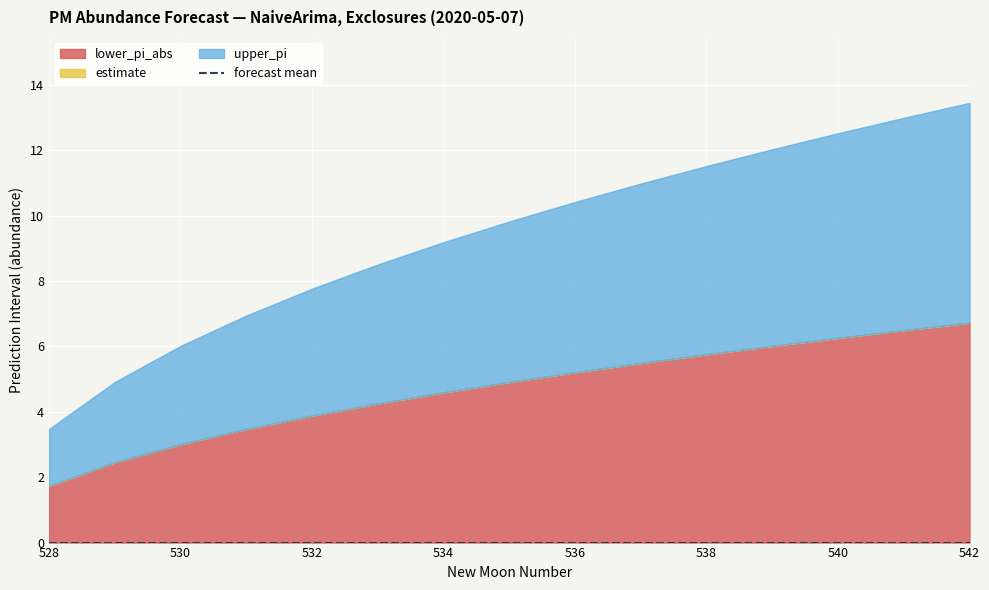

What is the total value across all series at 540?

12.5